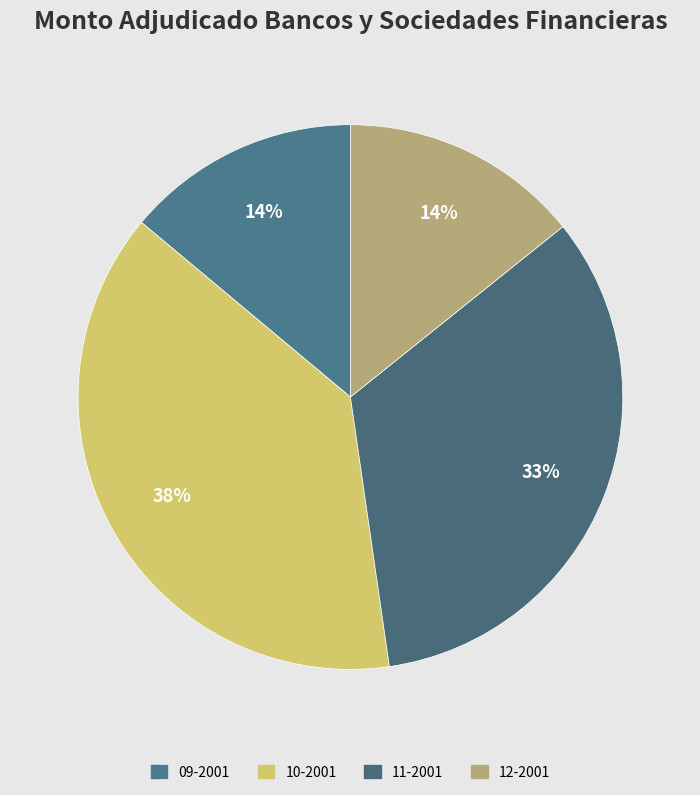

What is the largest slice in the pie chart?

10-2001